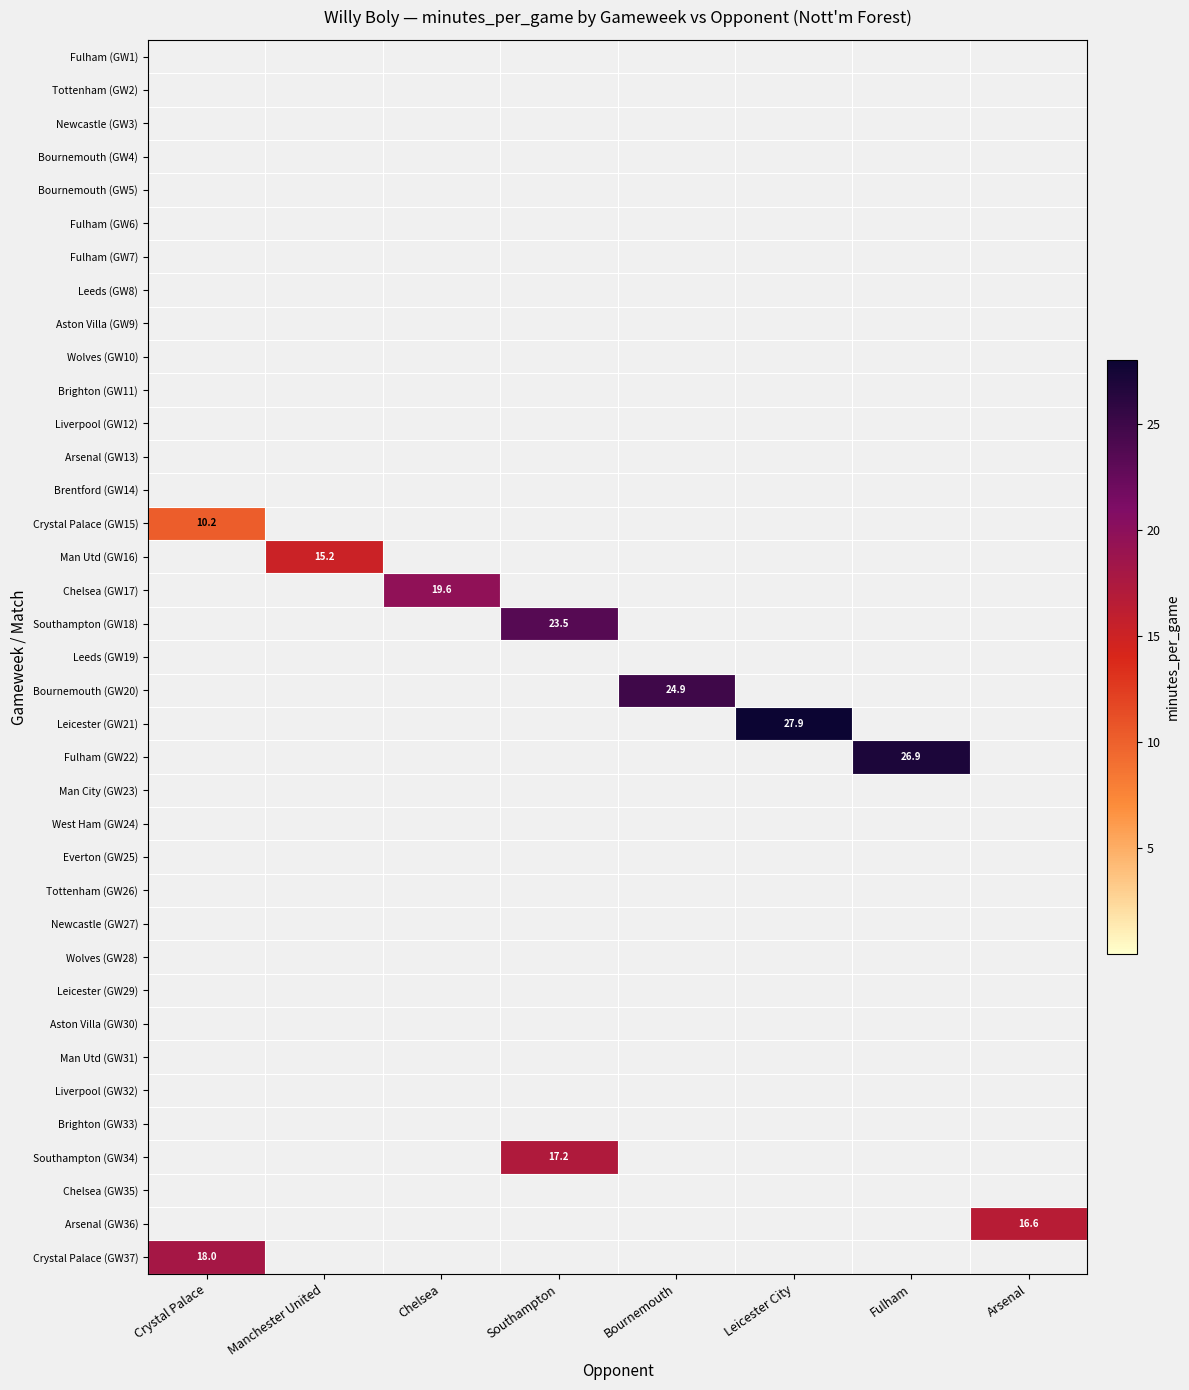

How many categories are shown in the chart?

8